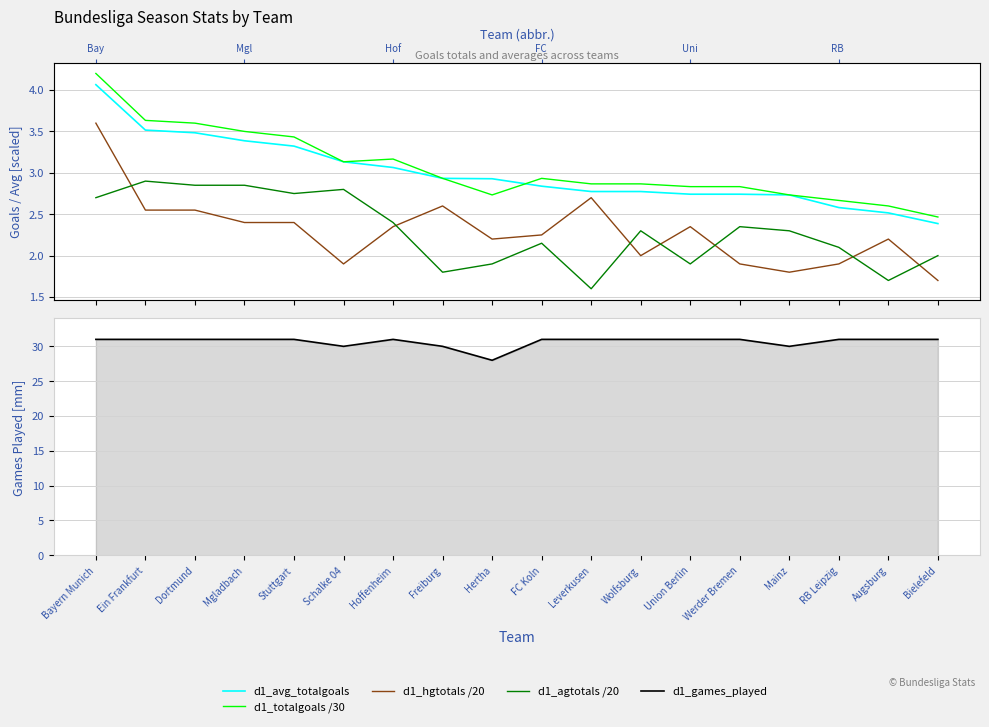

List the series in order of their peak value, lowest first.

d1_agtotals /20, d1_hgtotals /20, d1_avg_totalgoals, d1_totalgoals /30, d1_games_played